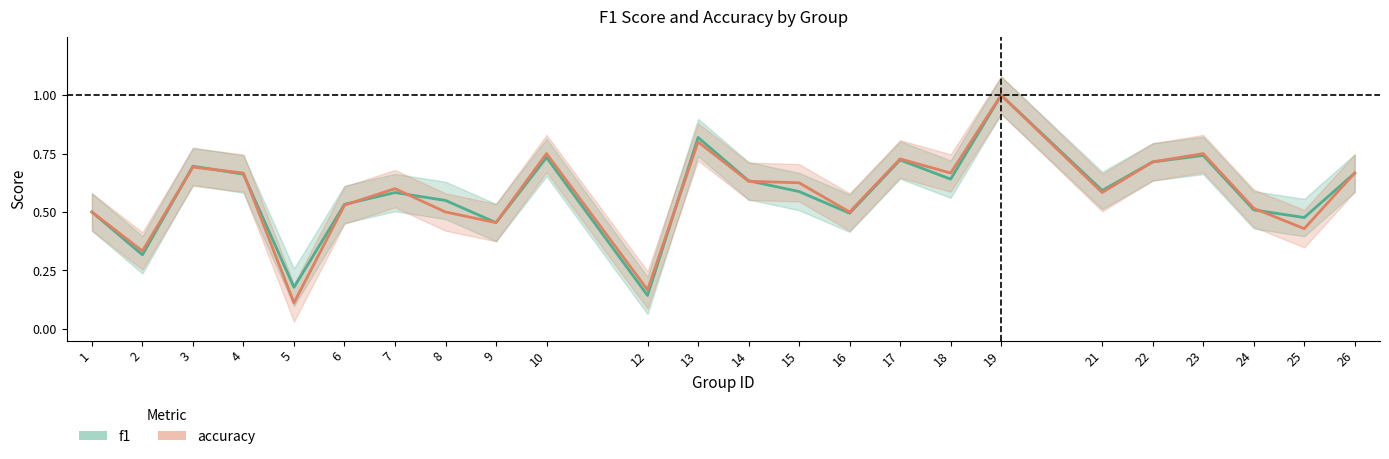

At how many categories does at least one series exceed 0?

24